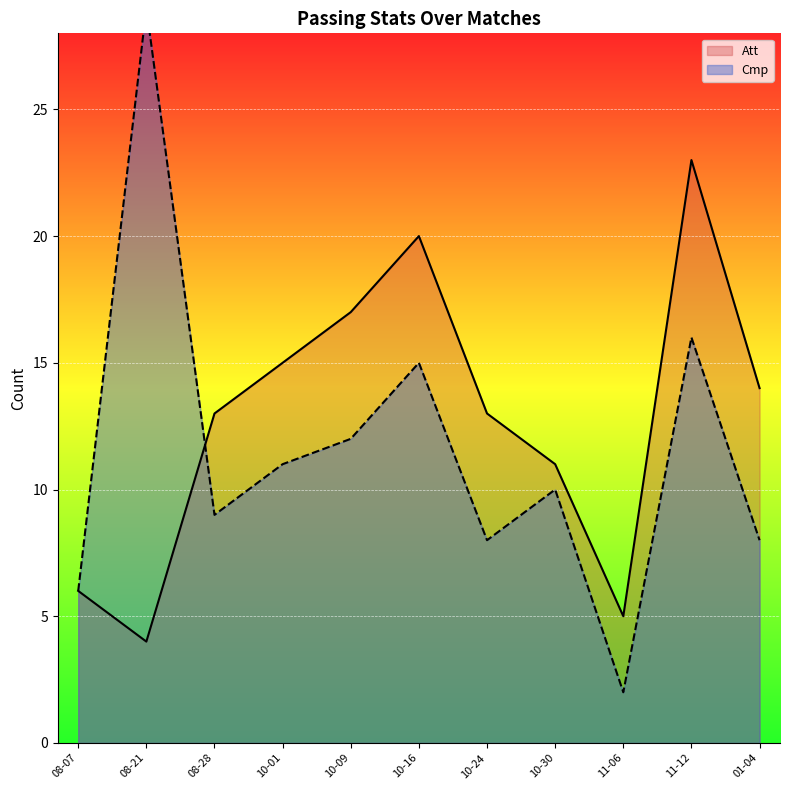

At which label does Att reach its minimum?

08-21